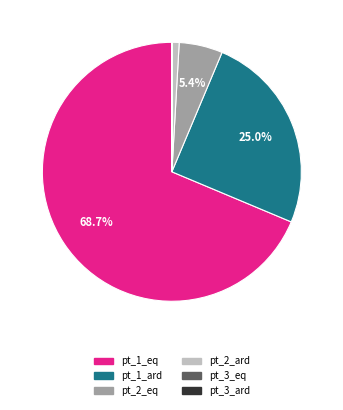

Between pt_2_ard and pt_2_eq, which is larger?

pt_2_eq